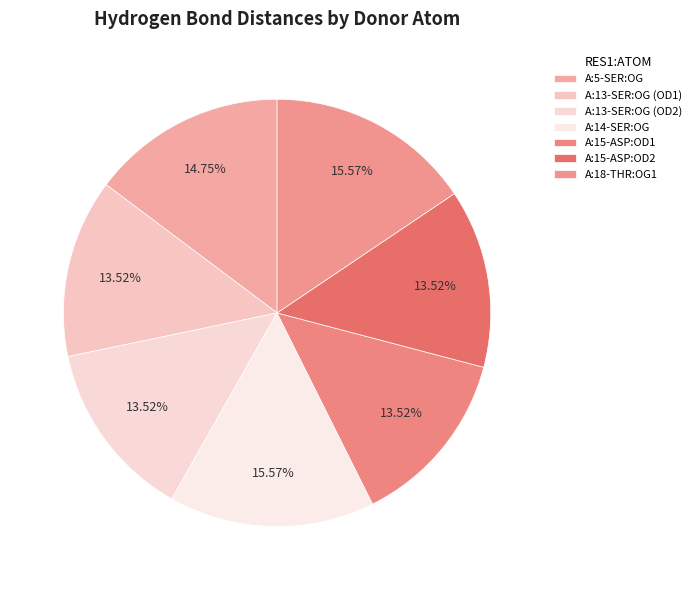

How many slices are in this pie chart?

7